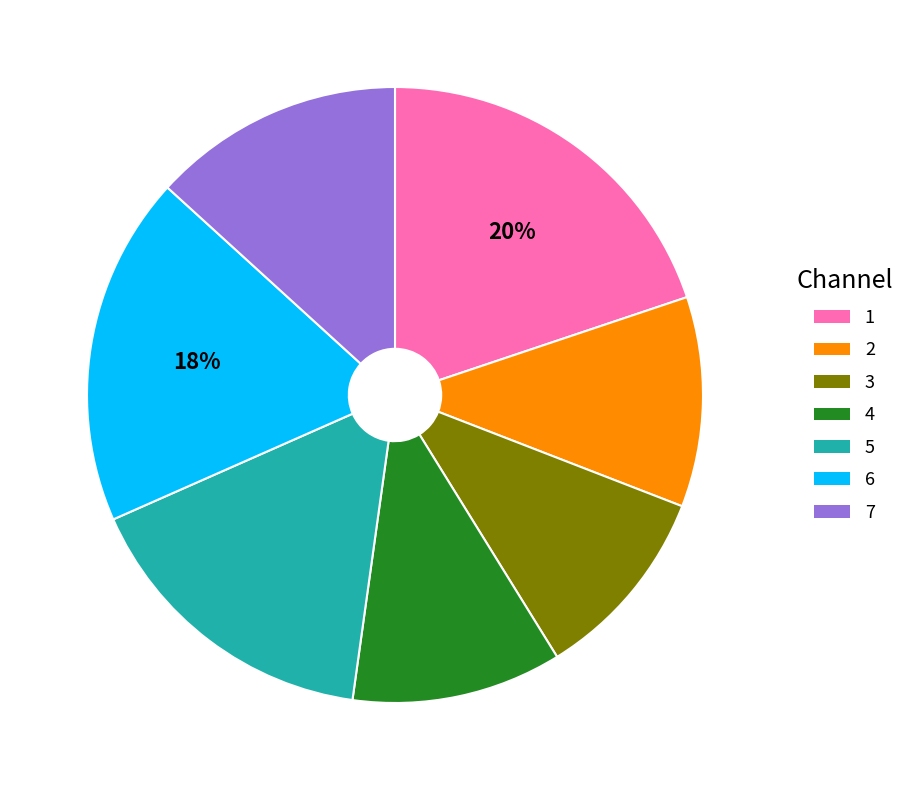

To the nearest percent, what is the average slice percentage?

14%